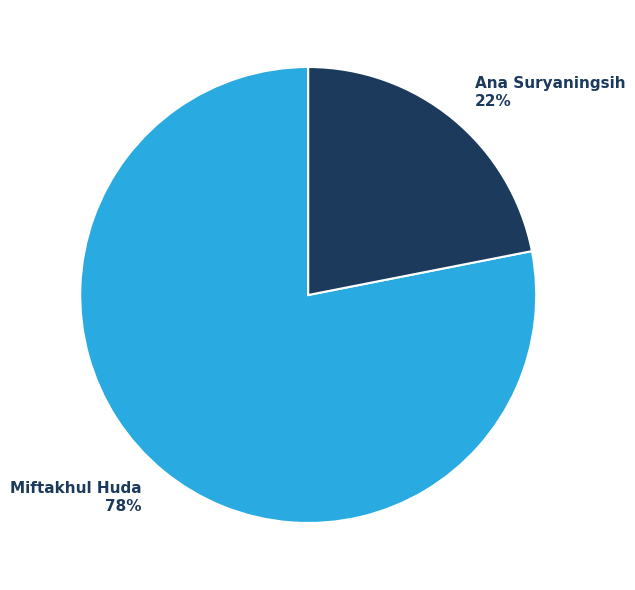

Is there a majority slice in this chart?

Yes